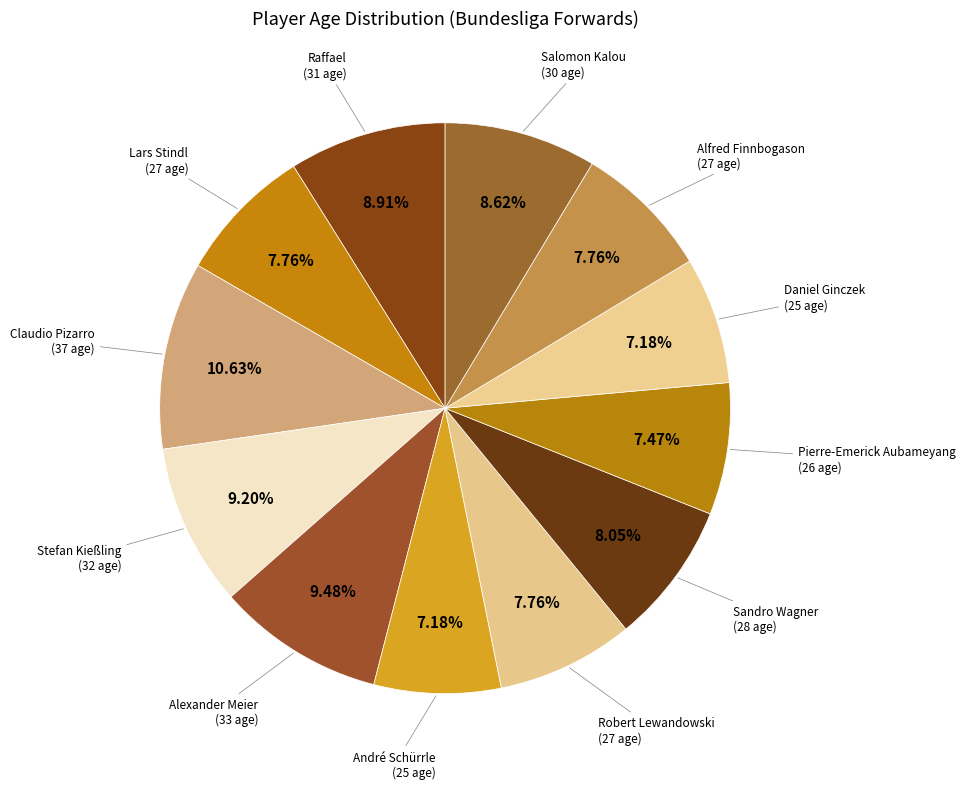

Rank the categories by value from lowest to highest.

André Schürrle (25), Daniel Ginczek (25), Pierre-Emerick Aubameyang (26), Lars Stindl (27), Robert Lewandowski (27), Alfred Finnbogason (27), Sandro Wagner (28), Salomon Kalou (30), Raffael (31), Stefan Kießling (32), Alexander Meier (33), Claudio Pizarro (37)